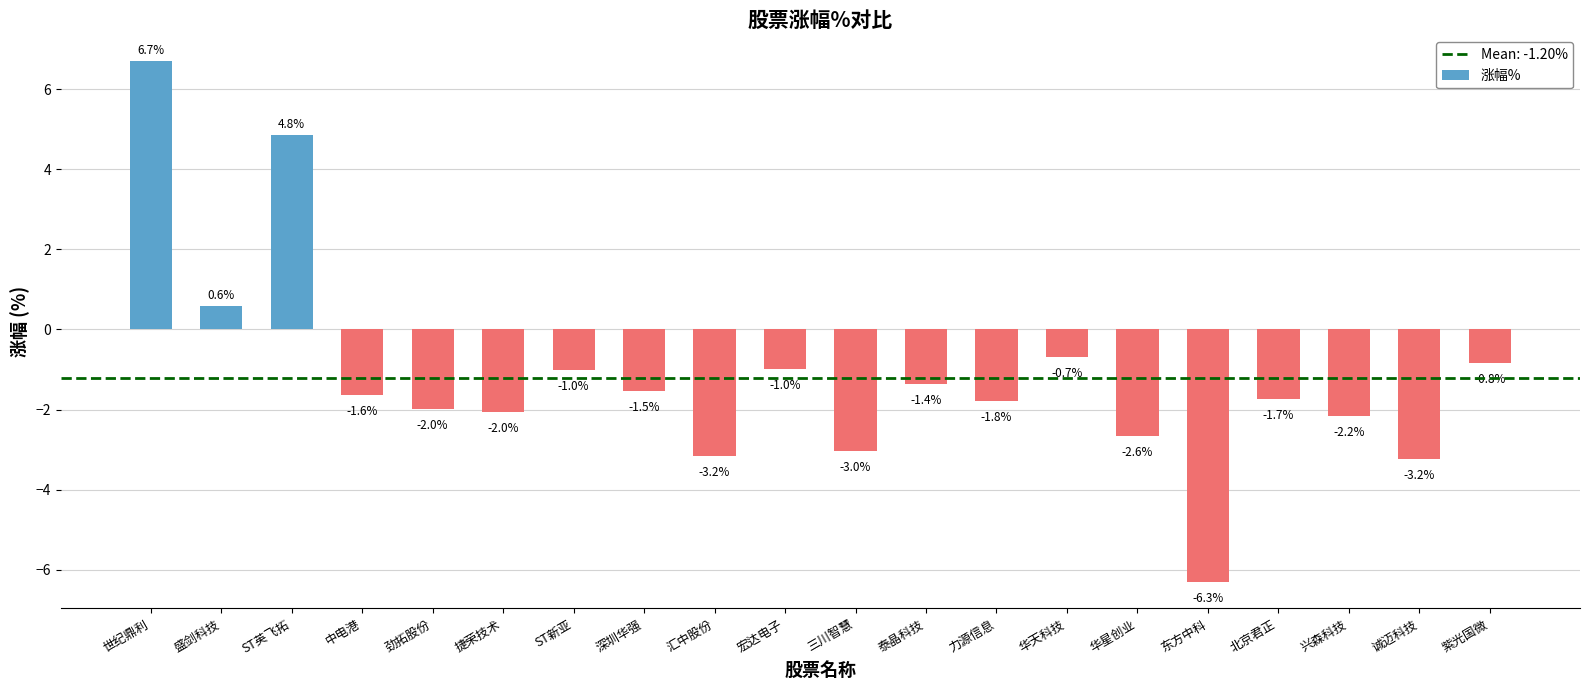

Are the bars grouped side by side (vs. stacked)?

No